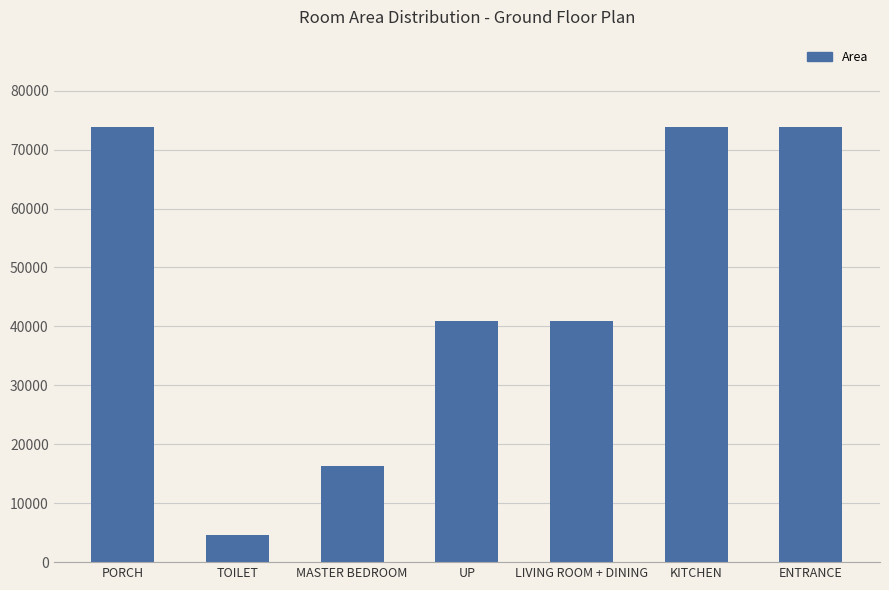

Reading right to left, transcribe all the data shown in this chart.

ENTRANCE=73872	KITCHEN=73872	LIVING ROOM + DINING=40872	UP=40872	MASTER BEDROOM=16272	TOILET=4680	PORCH=73872